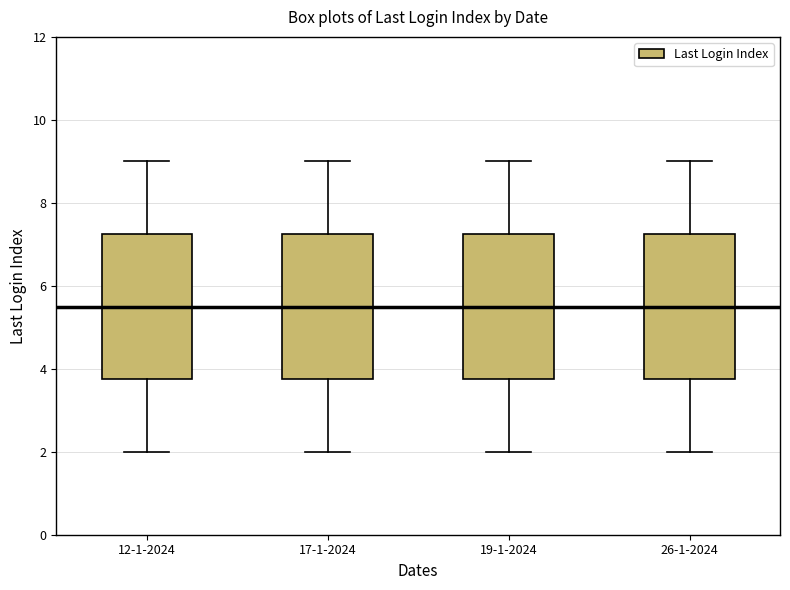

Where is the lower edge of the box for 26-1-2024 on the y-axis? The values are not printed on the chart, so give them approximately, as read against the axis.

3.8